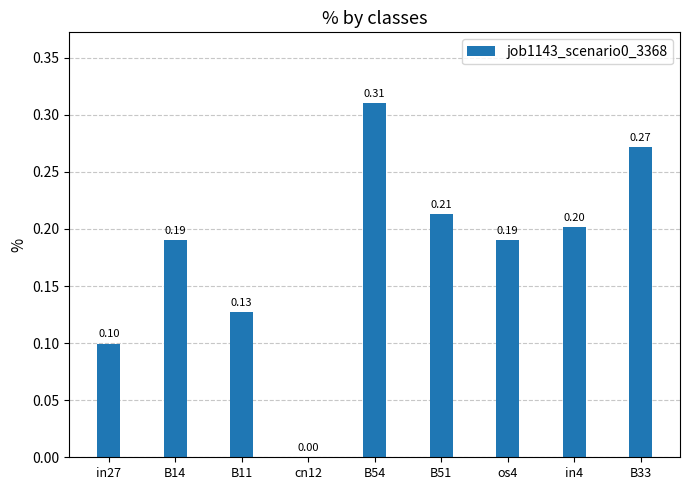

How many positive values are there?

8